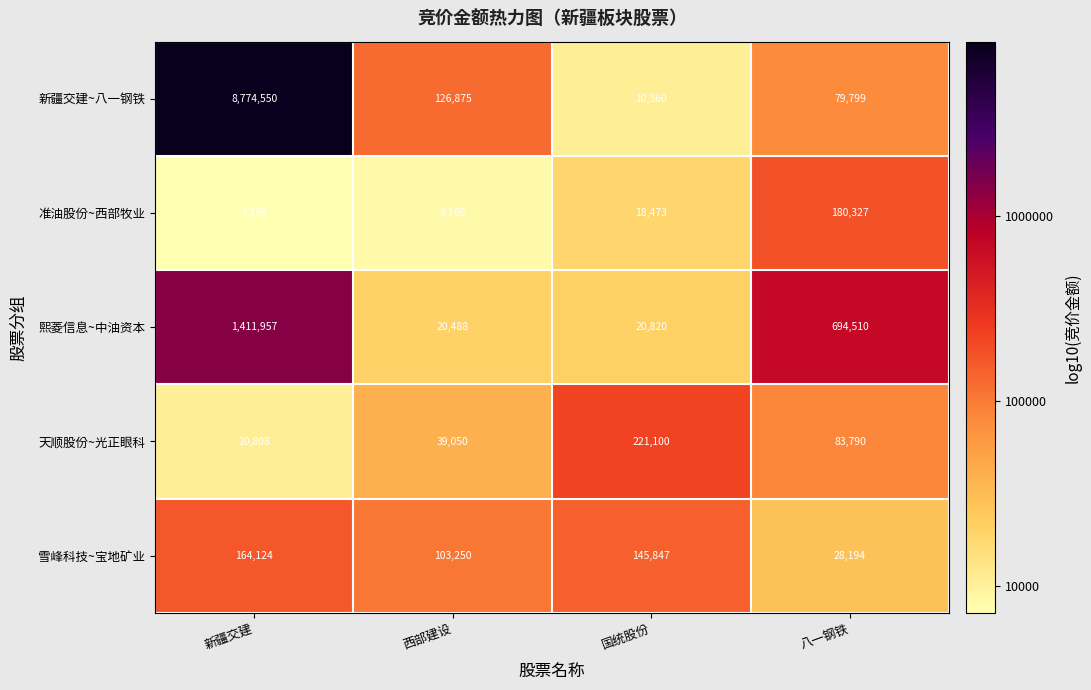

Which series has the widest spread of values?

新疆交建~八一钢铁